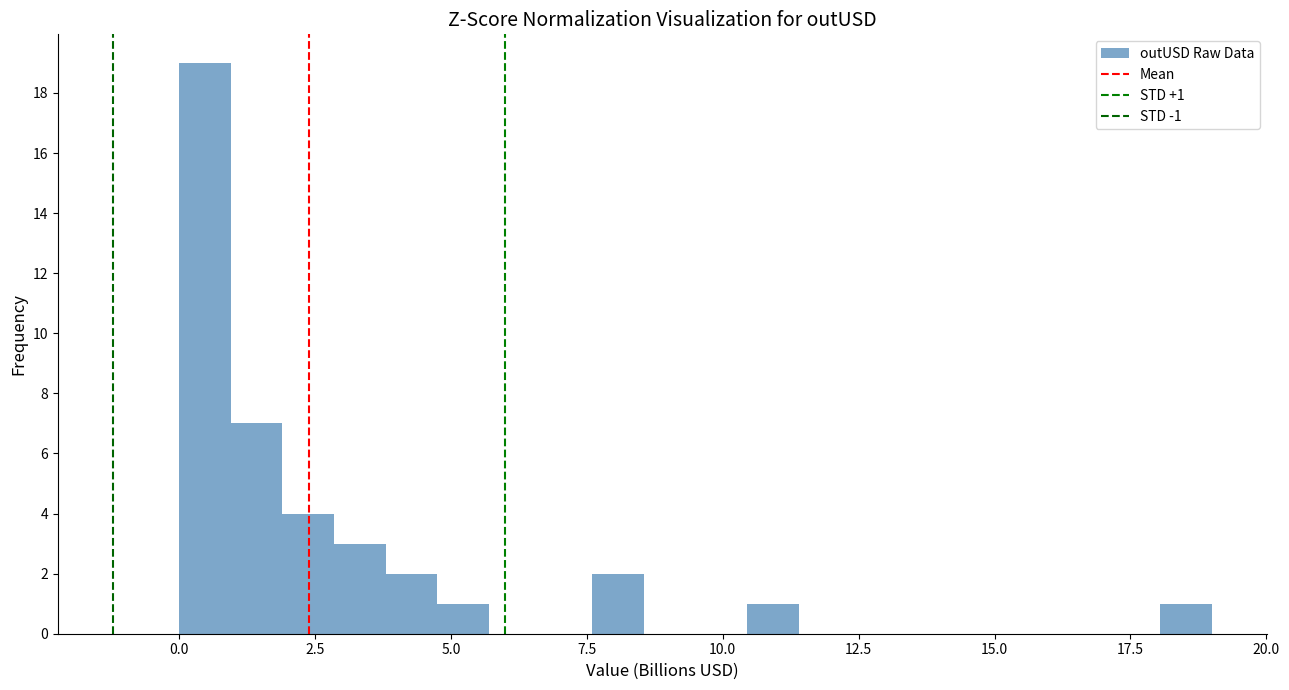

Around what value on the x-axis is the tallest bar? Give the approximate position of its centre, as read against the axis.

0.5